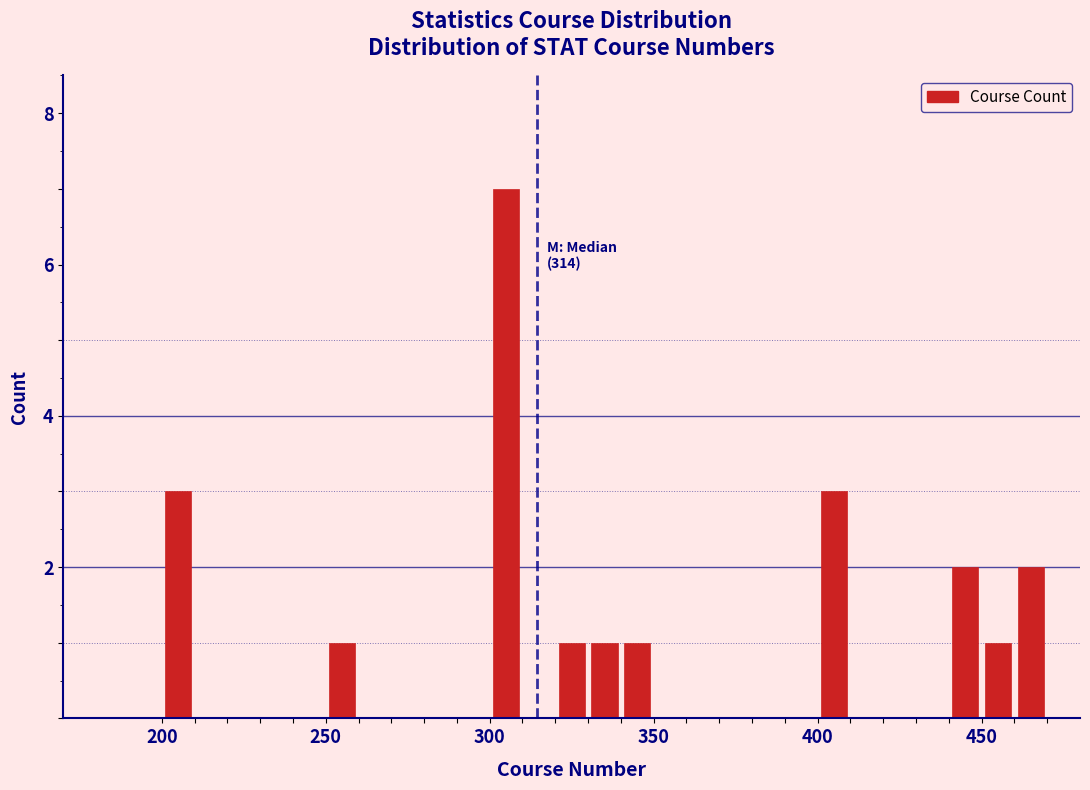

Around what value on the x-axis is the tallest bar? Give the approximate position of its centre, as read against the axis.

305